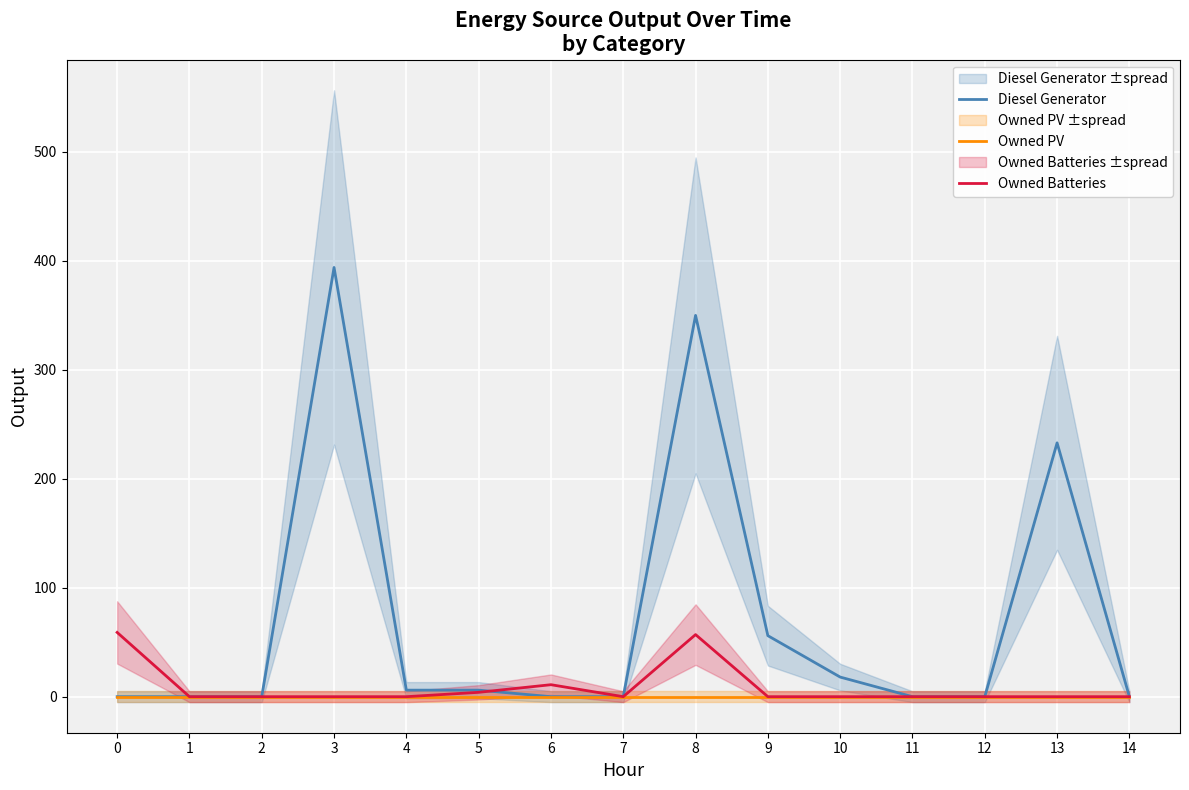

Reading left to right, what are all the values shown in this chart?

Diesel Generator: 0	0	0	394	6	6	0	0	350	56	18	0	0	233	0
Owned PV: 0	0	0	0	0	0	0	0	0	0	0	0	0	0	0
Owned Batteries: 59	0	0	0	0	4	11	0	57	0	0	0	0	0	0